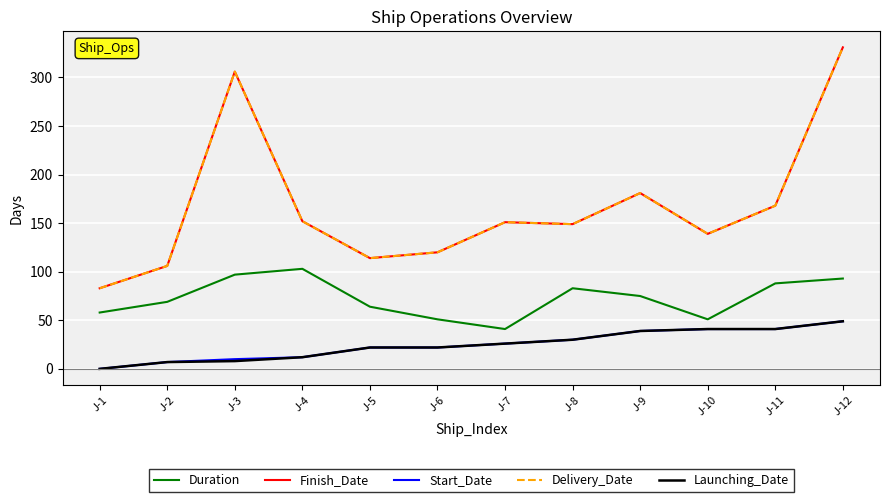

True or false: Duration has more than 0 interior local peaks.

True